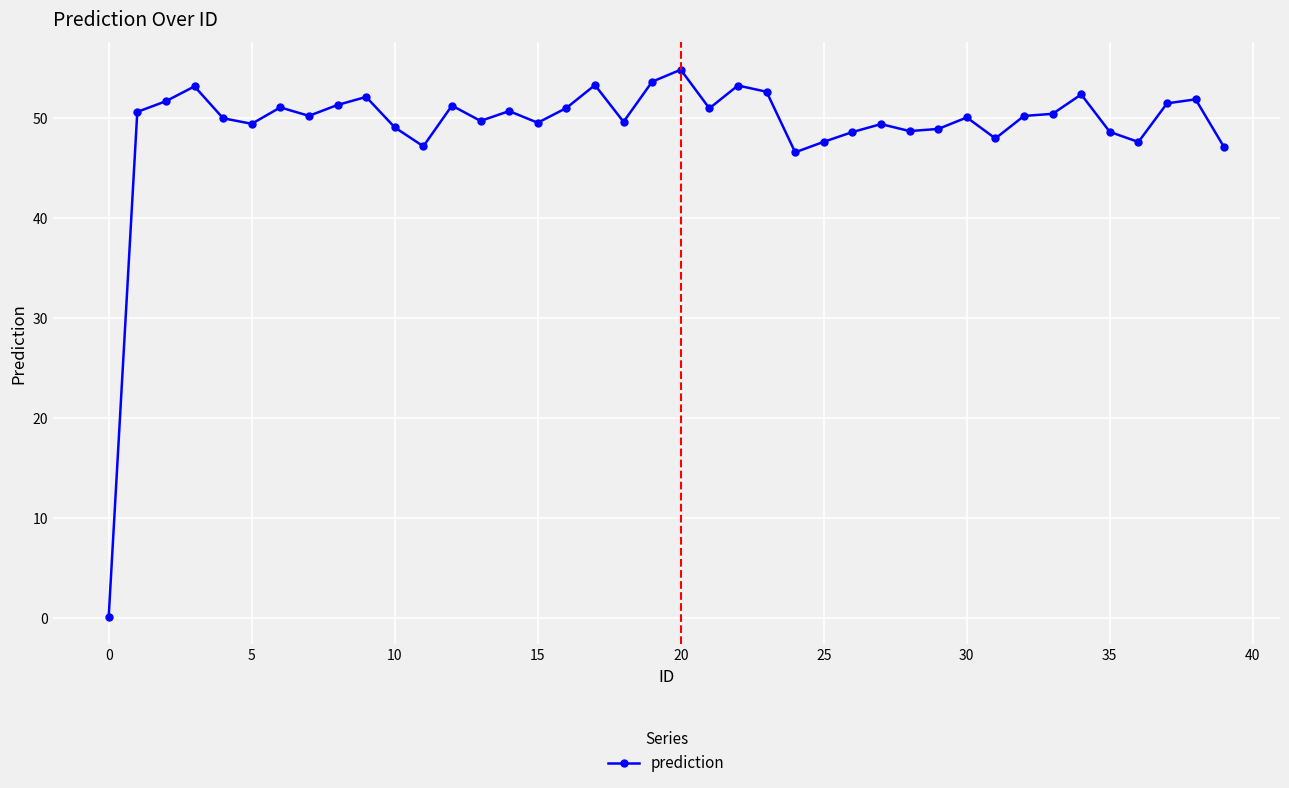

True or false: the data has more than 1 interior local peaks.

True